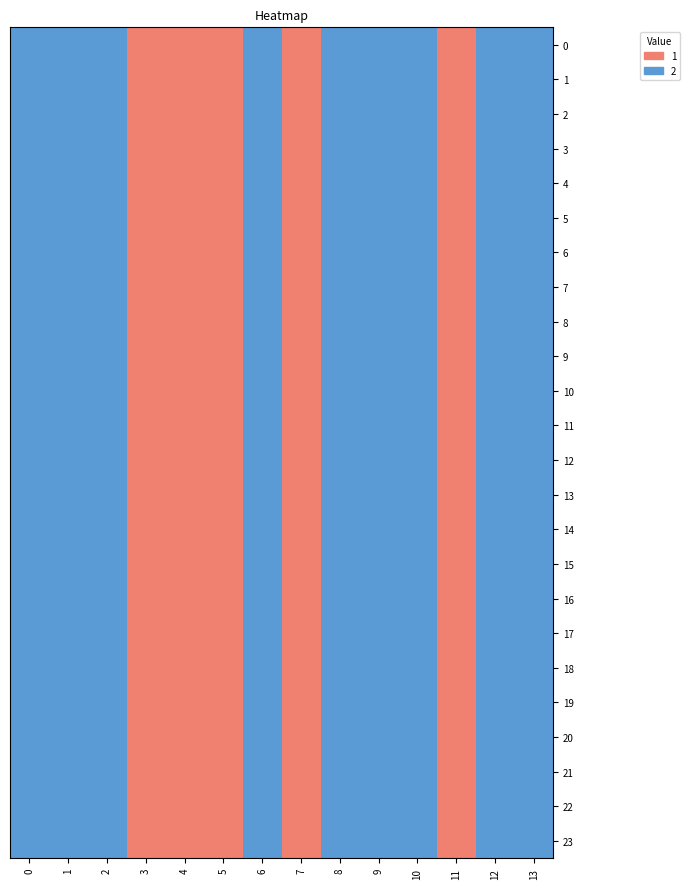

Between 13 and 9, which is larger?

13